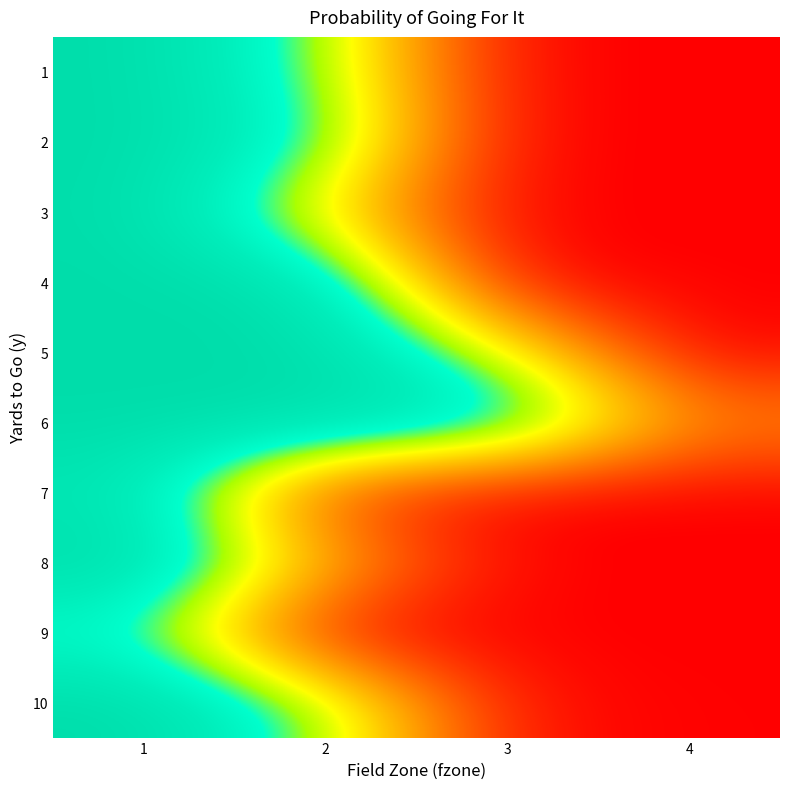

Which category has the highest value across all series?

1